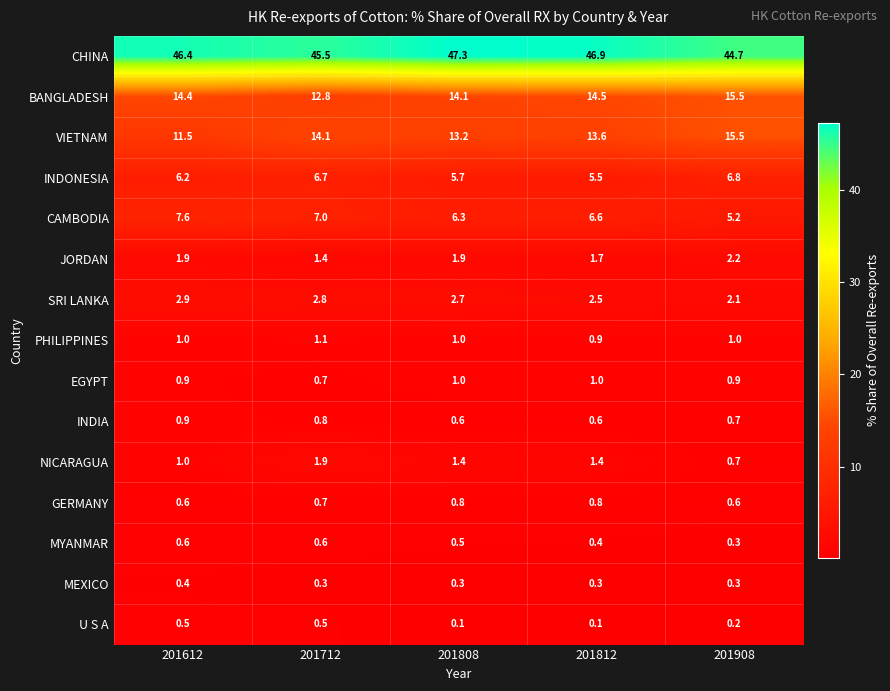

What is the total value across all series at 201712?

96.9